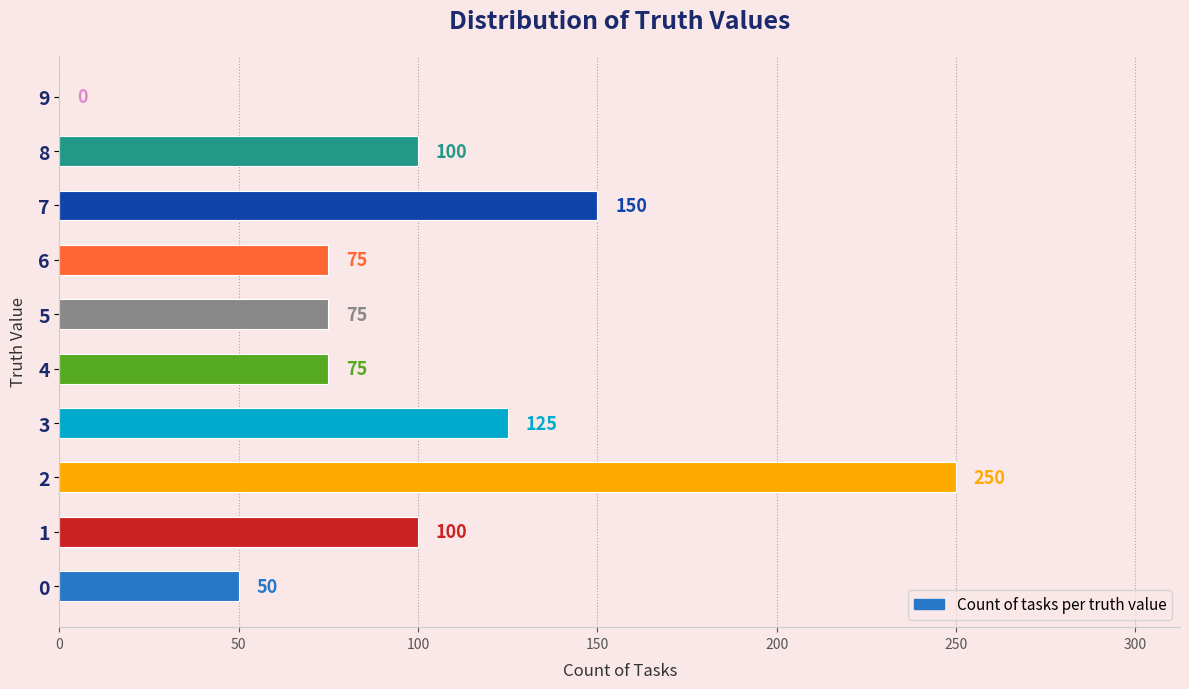

What is the greatest value displayed?

250